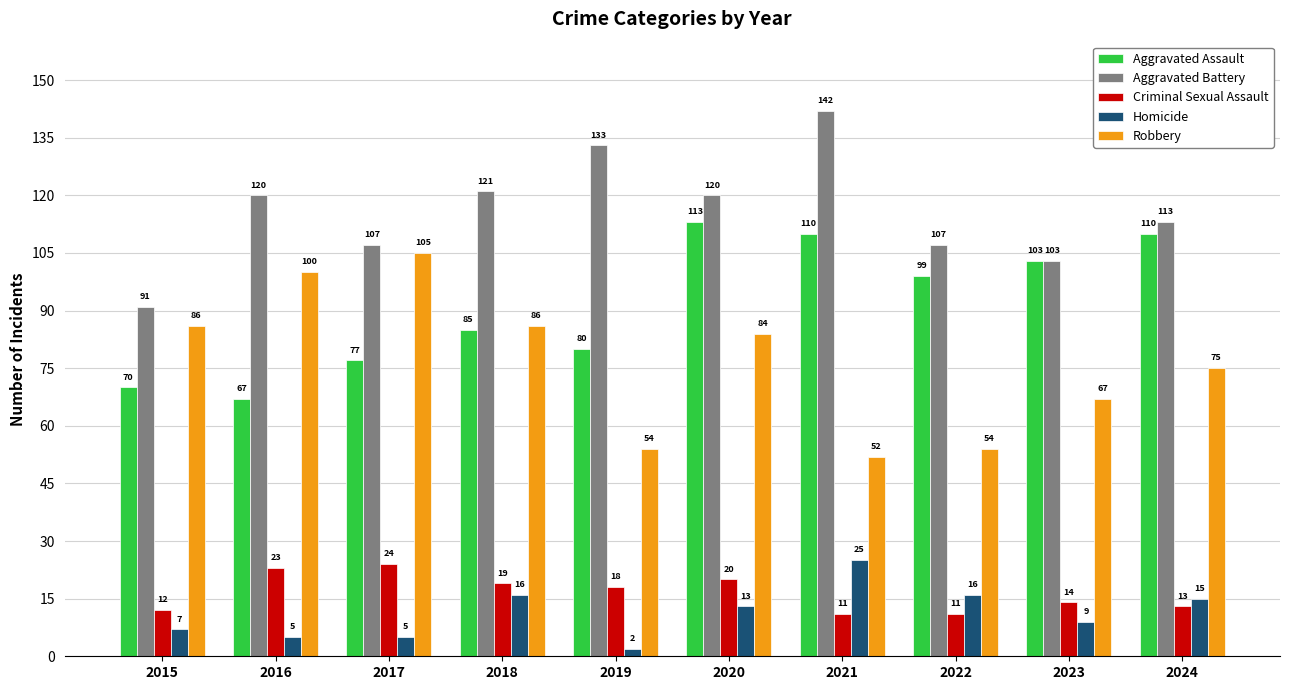

What is the sum of all Homicide values?

113